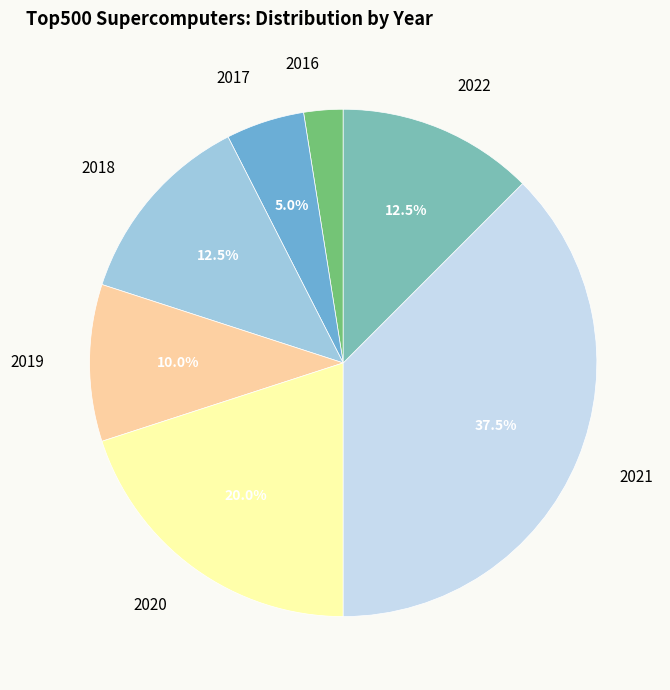

Is there any slice that represents more than half of the pie?

No